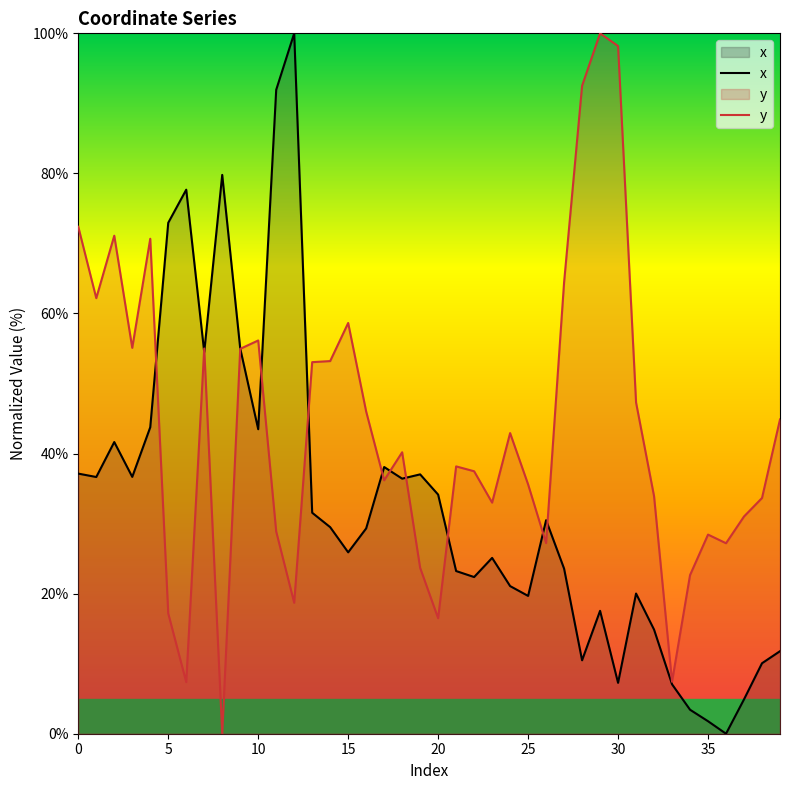

Reading left to right, transcribe all the data shown in this chart.

x: 37.1	36.7	41.6	36.7	43.8	73.0	77.7	54.5	79.8	55.0	43.5	91.9	100.0	31.5	29.5	25.9	29.3	38.1	36.4	37.0	34.1	23.2	22.4	25.1	21.1	19.7	30.5	23.6	10.5	17.5	7.3	20.0	14.9	7.1	3.4	1.8	0.0	4.9	10.1	11.8
y: 72.4	62.2	71.1	55.1	70.7	17.2	7.4	55.0	0.0	55.0	56.1	28.9	18.7	53.1	53.2	58.6	46.0	36.2	40.2	23.7	16.5	38.2	37.5	33.0	42.9	35.6	27.2	64.4	92.5	100.0	98.2	47.3	33.9	7.4	22.6	28.4	27.2	31.0	33.7	44.9